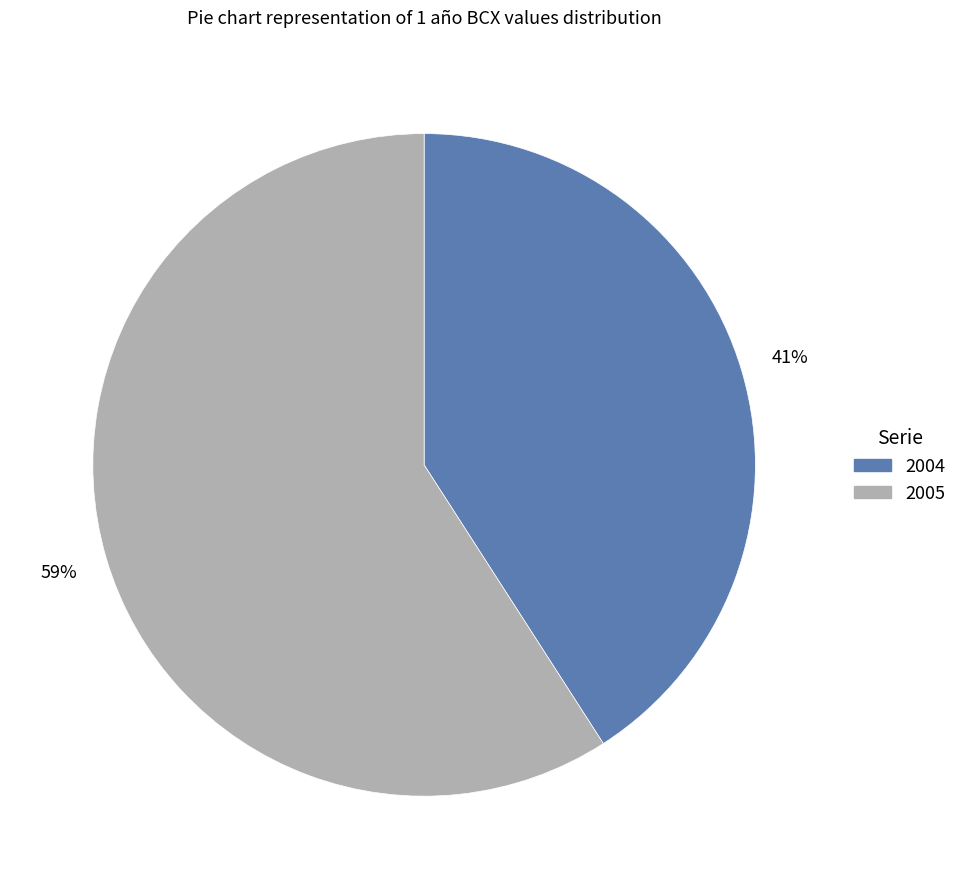

Is it true that 2004 is 54% of the pie?

False